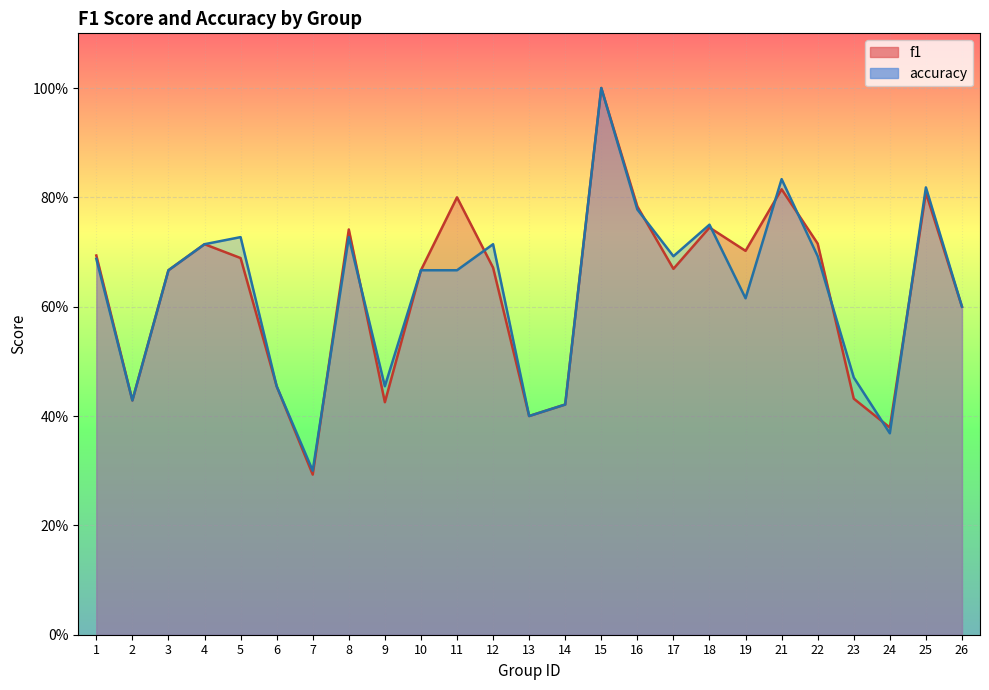

Which series has the widest spread of values?

f1